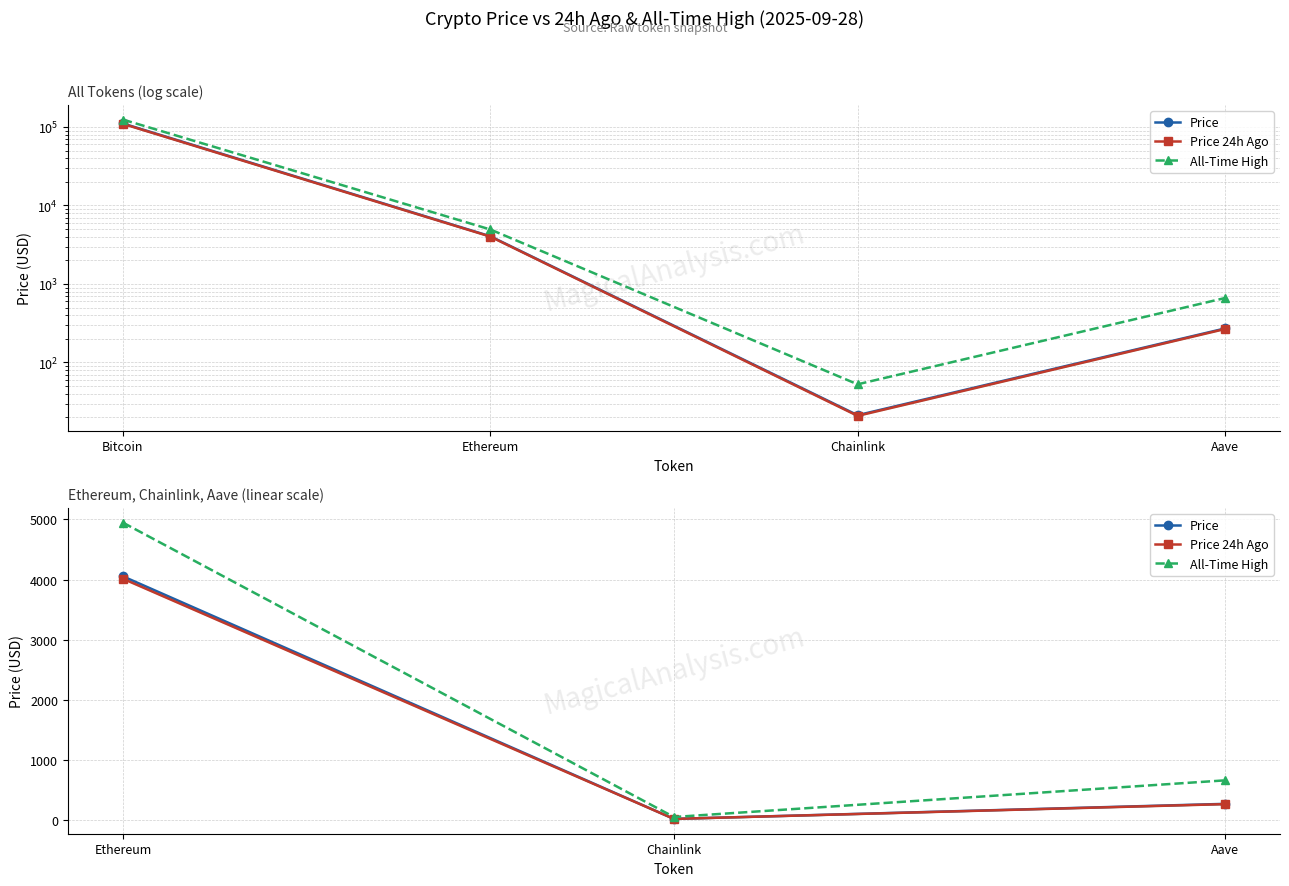

What are all the series names shown in the legend?

Price, Price 24h Ago, All-Time High